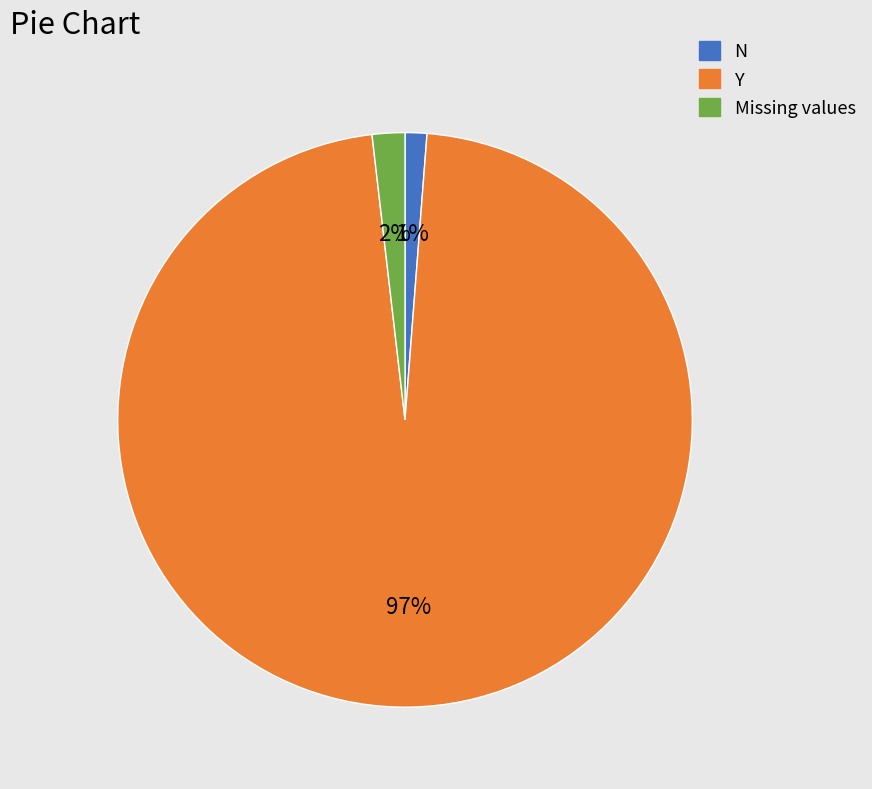

Is there any slice that represents more than half of the pie?

Yes